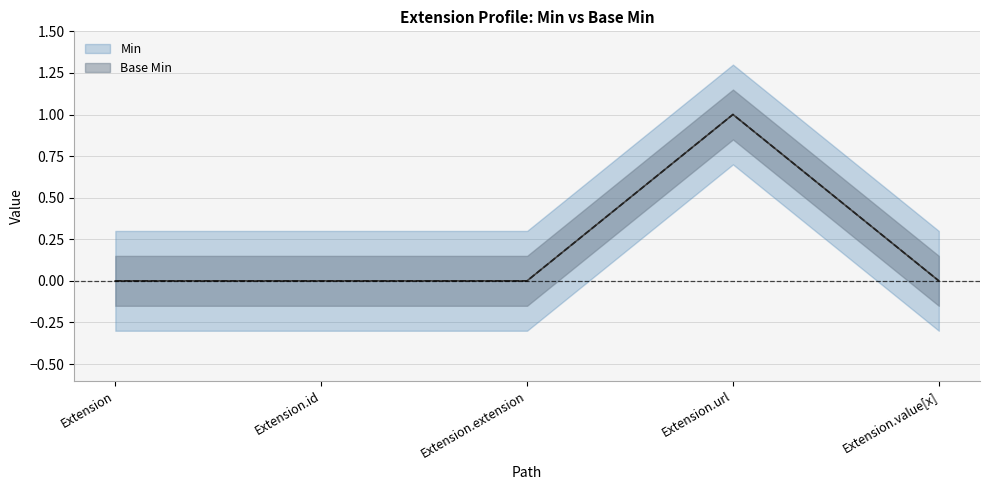

At how many categories does at least one series exceed 0?

1